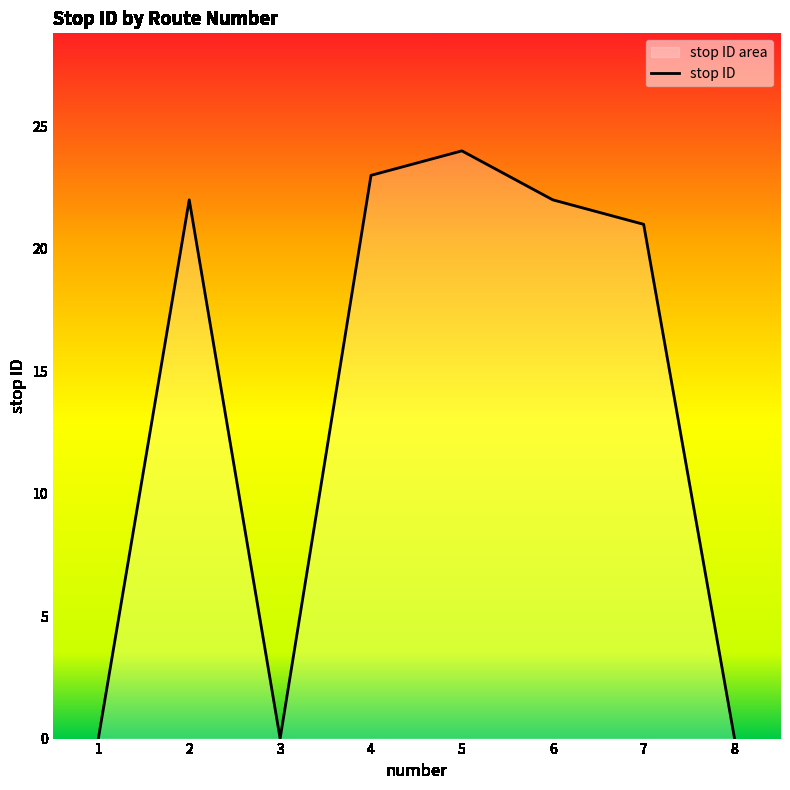

Reading left to right, what are all the values shown in this chart?

0	22	0	23	24	22	21	0